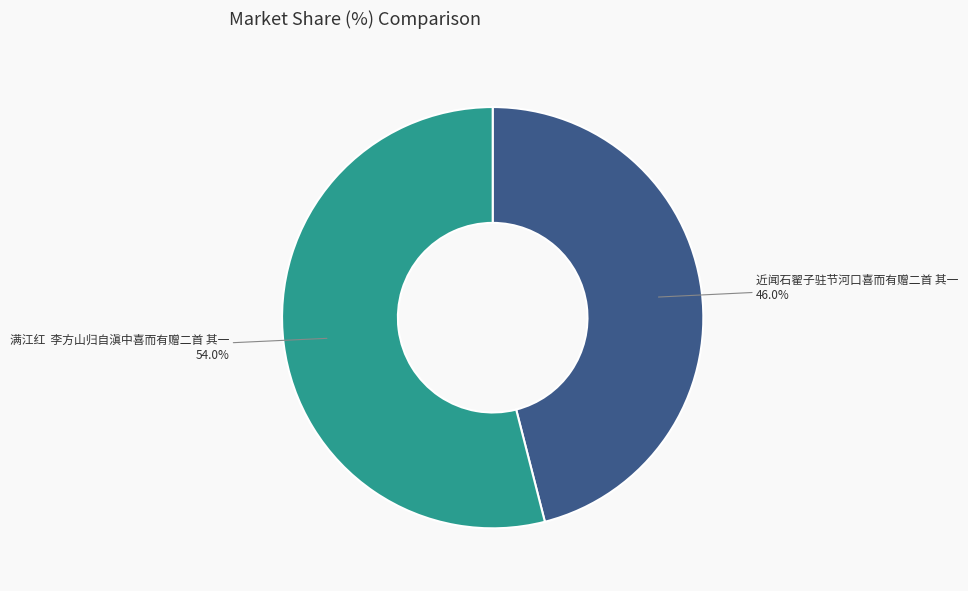

How many slices are in this pie chart?

2